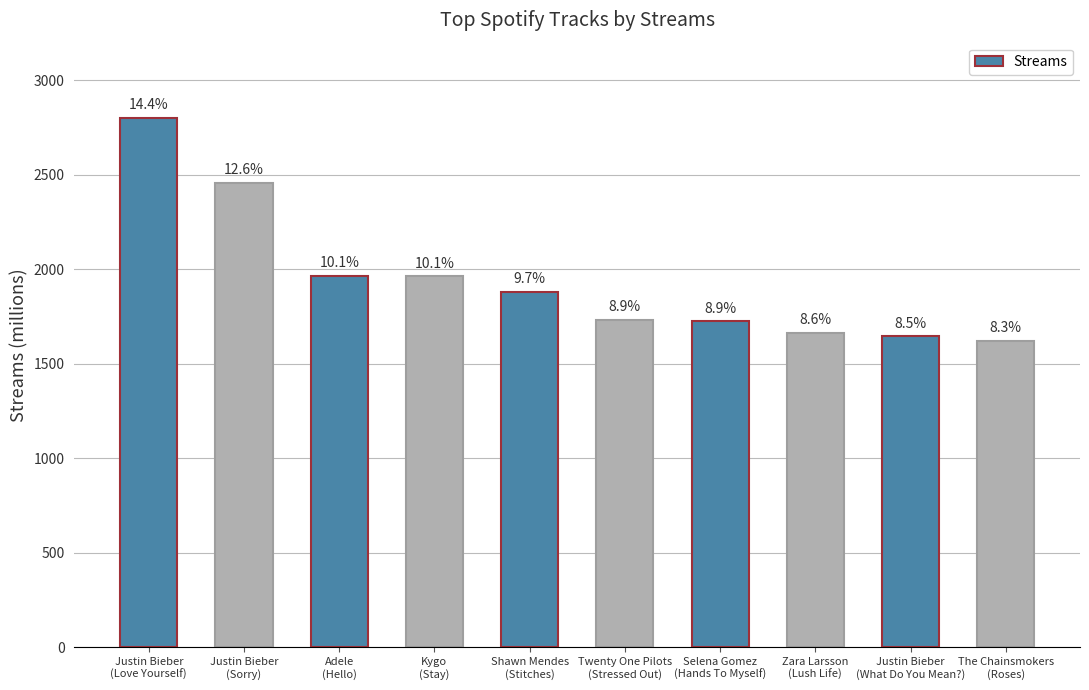

What is the average value?

1947